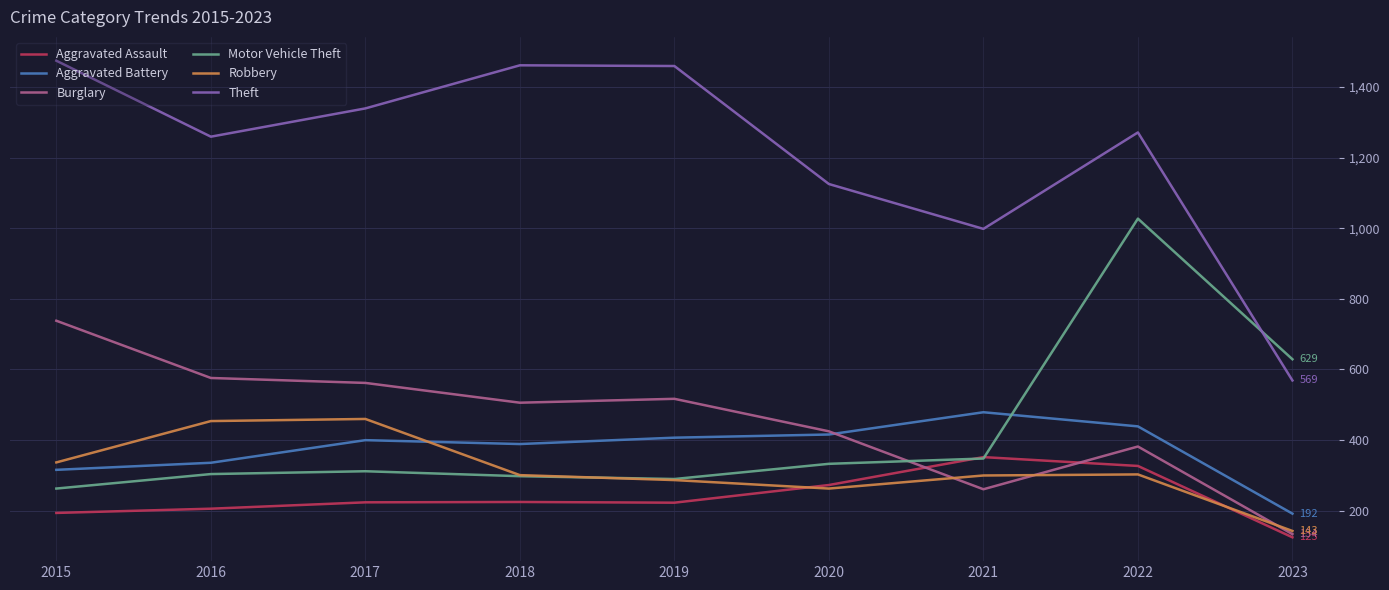

List the series in order of their peak value, lowest first.

Aggravated Assault, Robbery, Aggravated Battery, Burglary, Motor Vehicle Theft, Theft